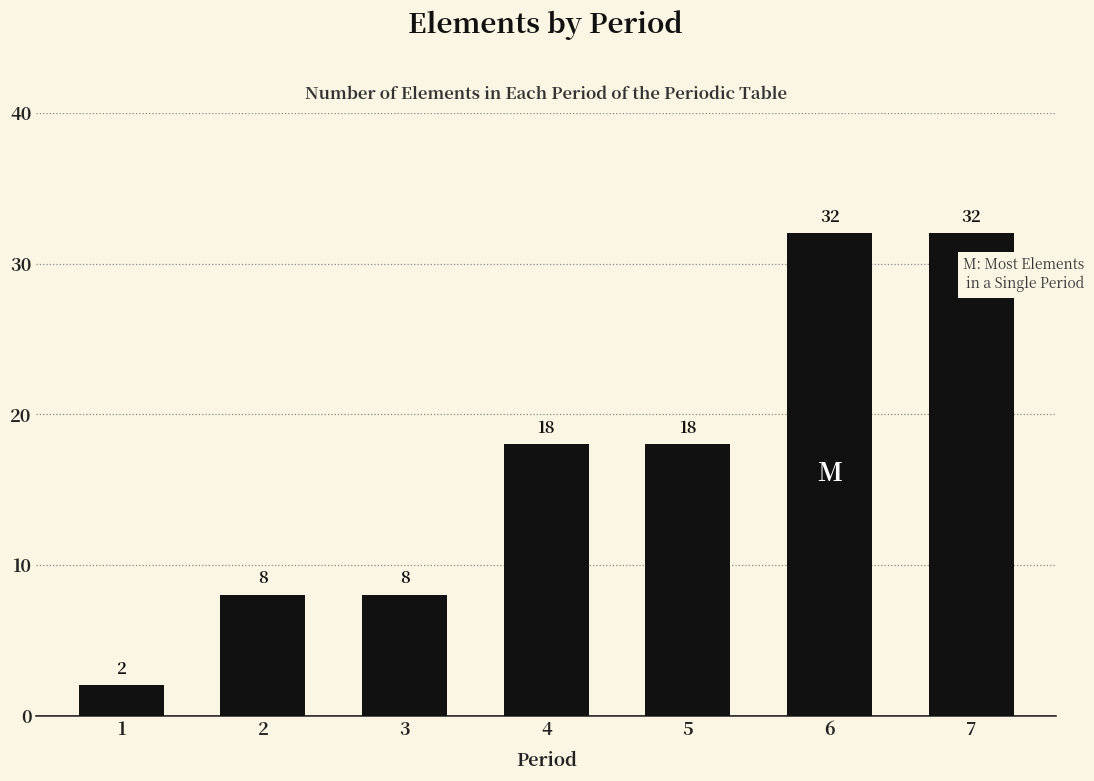

Which category has the lowest value across all series?

1